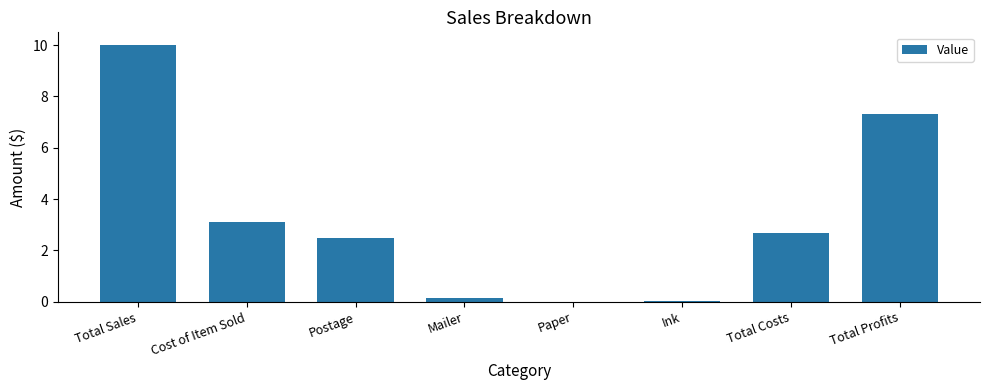

Between Paper and Total Sales, which is larger?

Total Sales